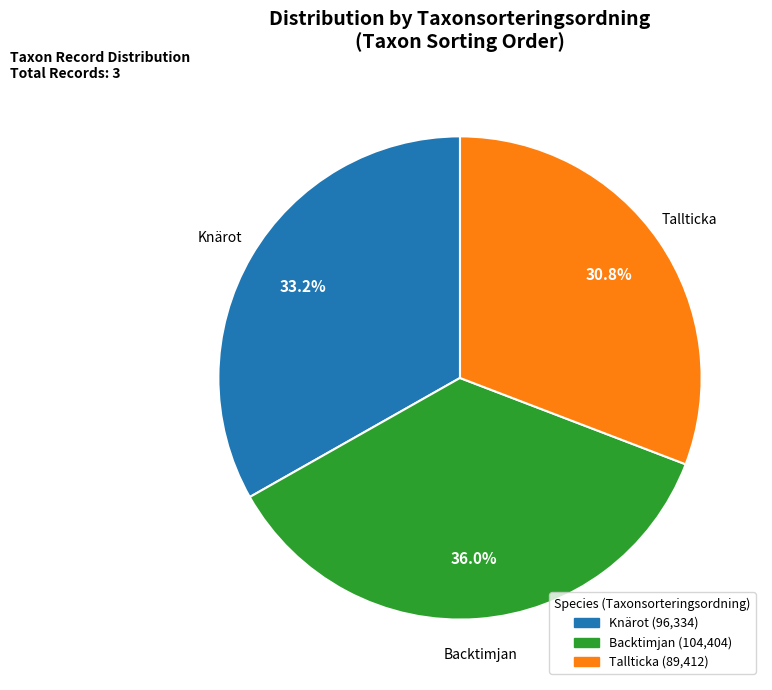

Does any single category account for the majority?

No